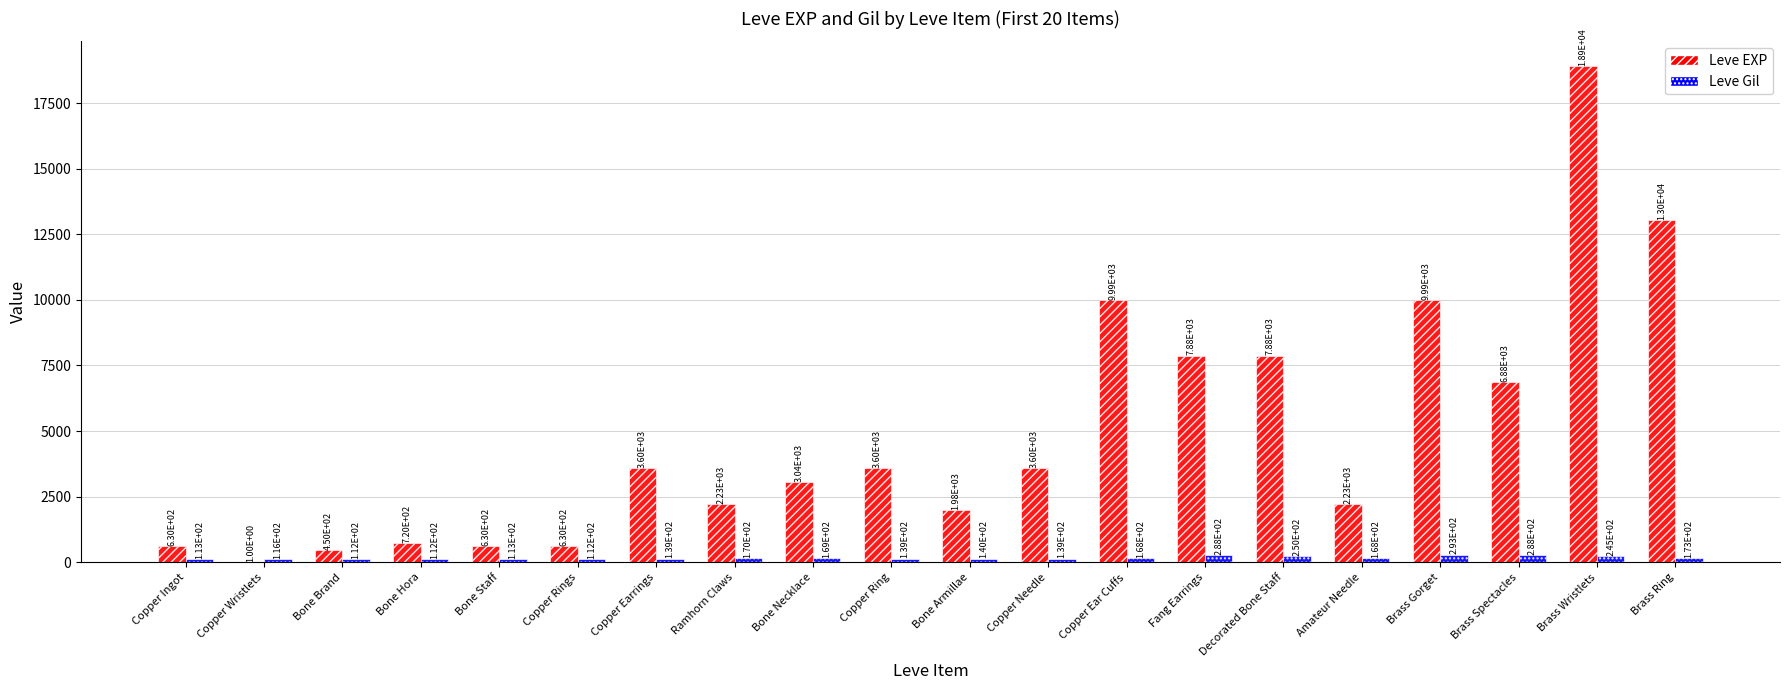

At which label does Leve Gil first exceed 168?

Ramhorn Claws